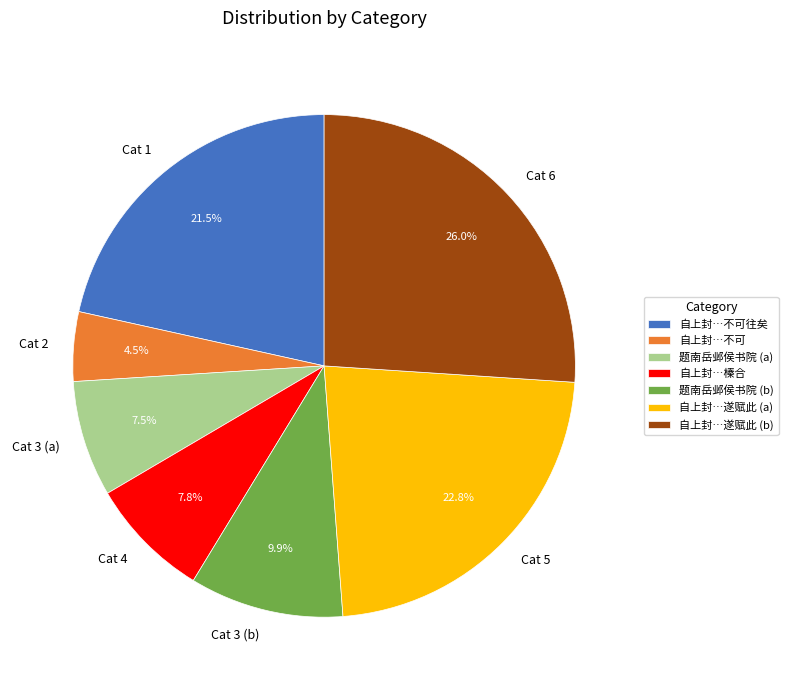

To the nearest percent, what is the average slice percentage?

14%